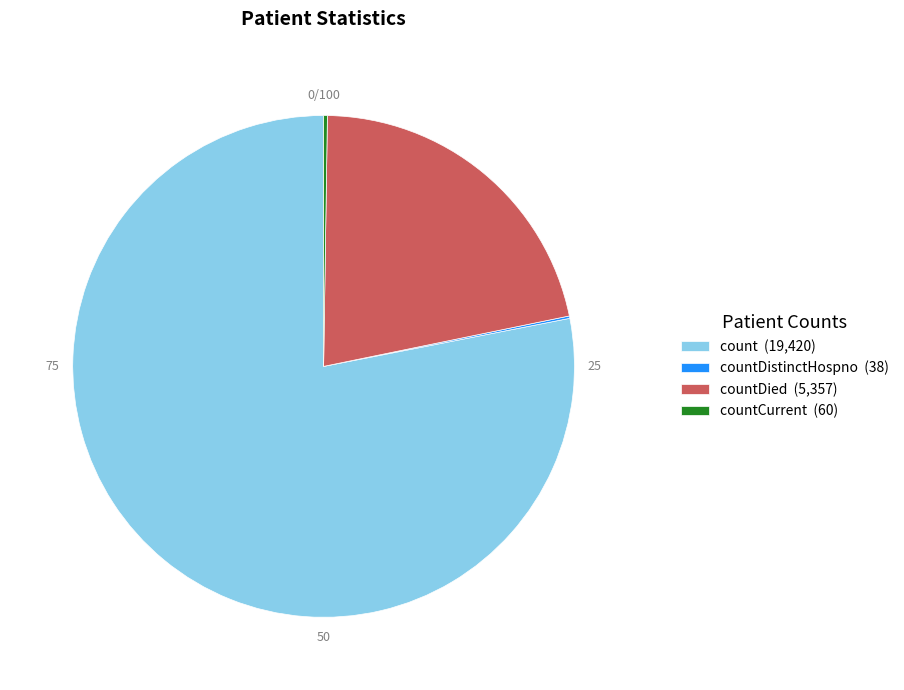

Which slice represents more than half of the pie?

count (19,420)